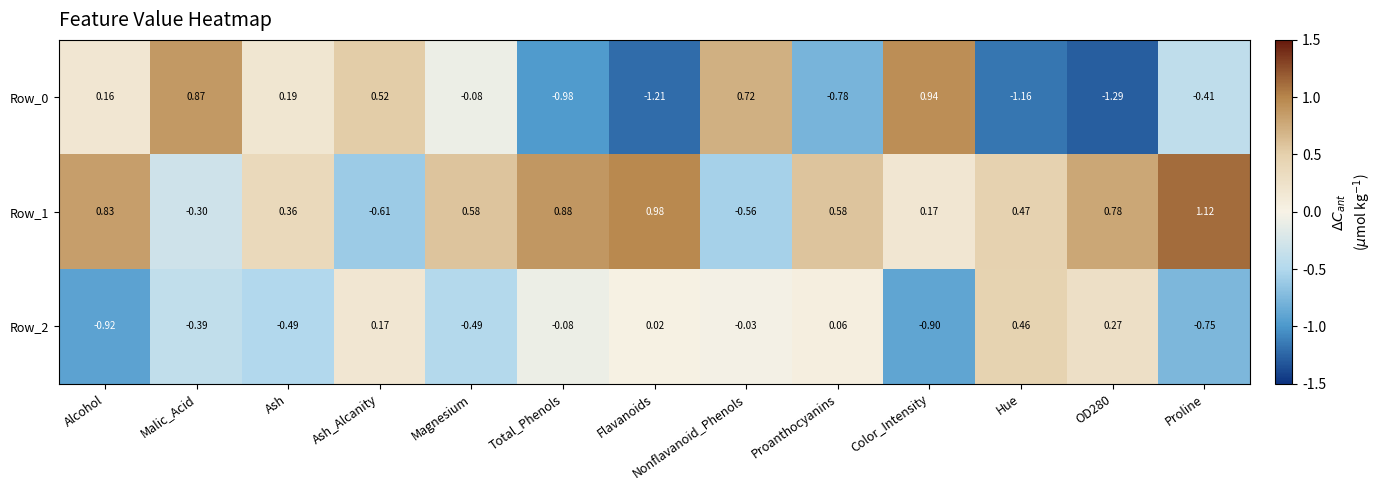

At which label does Row_0 first exceed 0?

Alcohol